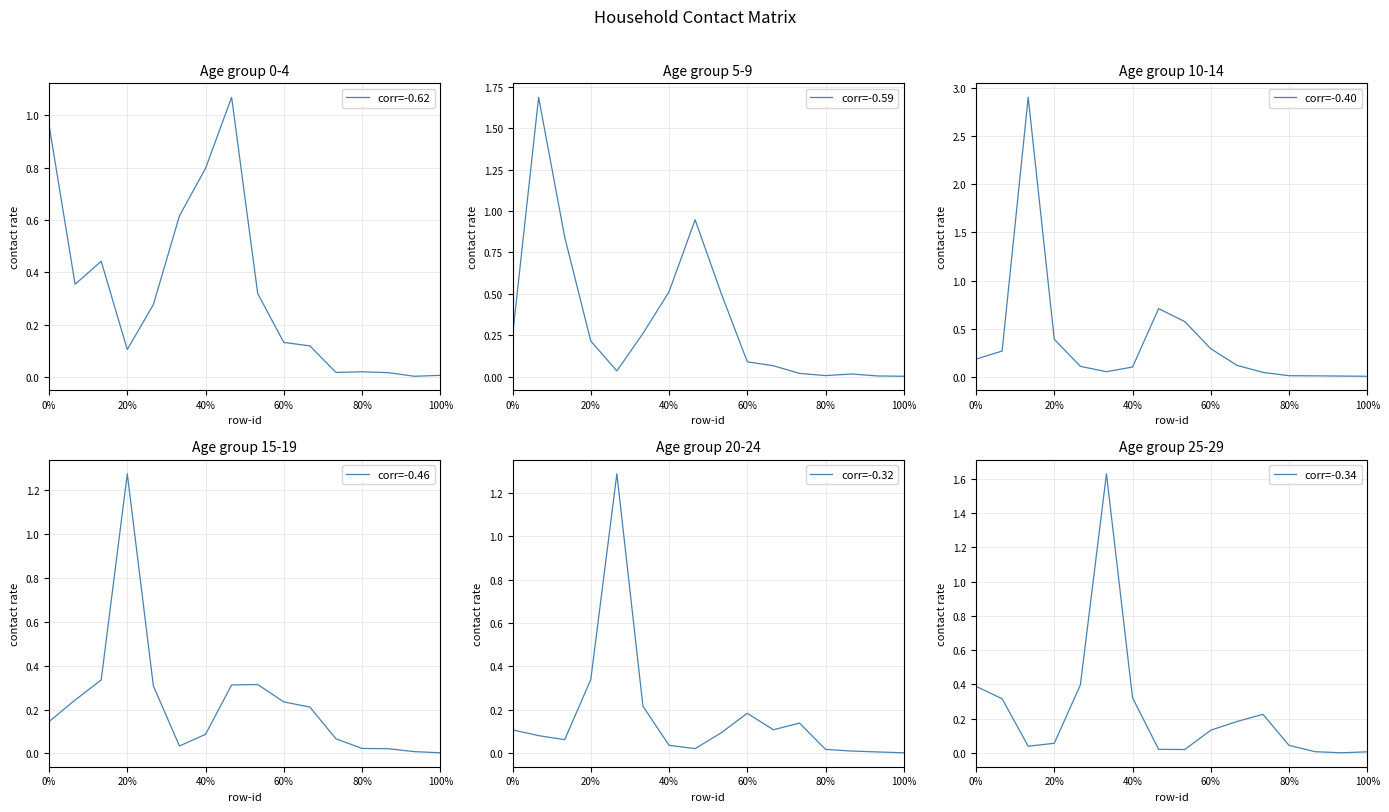

What is the value of the 10_14 point at the 4th from the left?

0.4